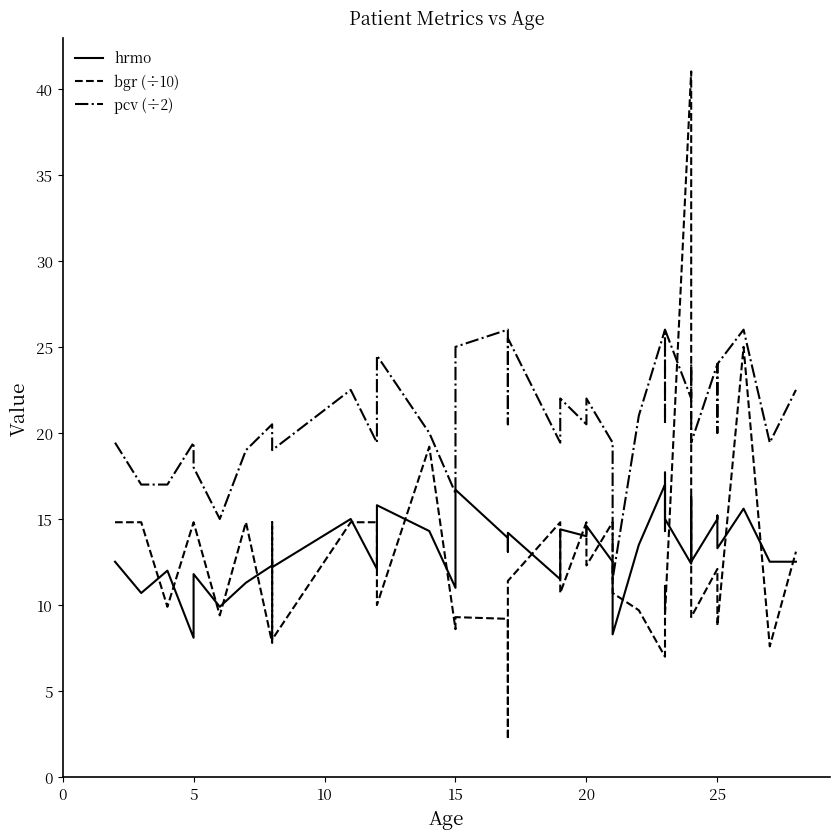

Is this an area chart (filled region under the line)?

No